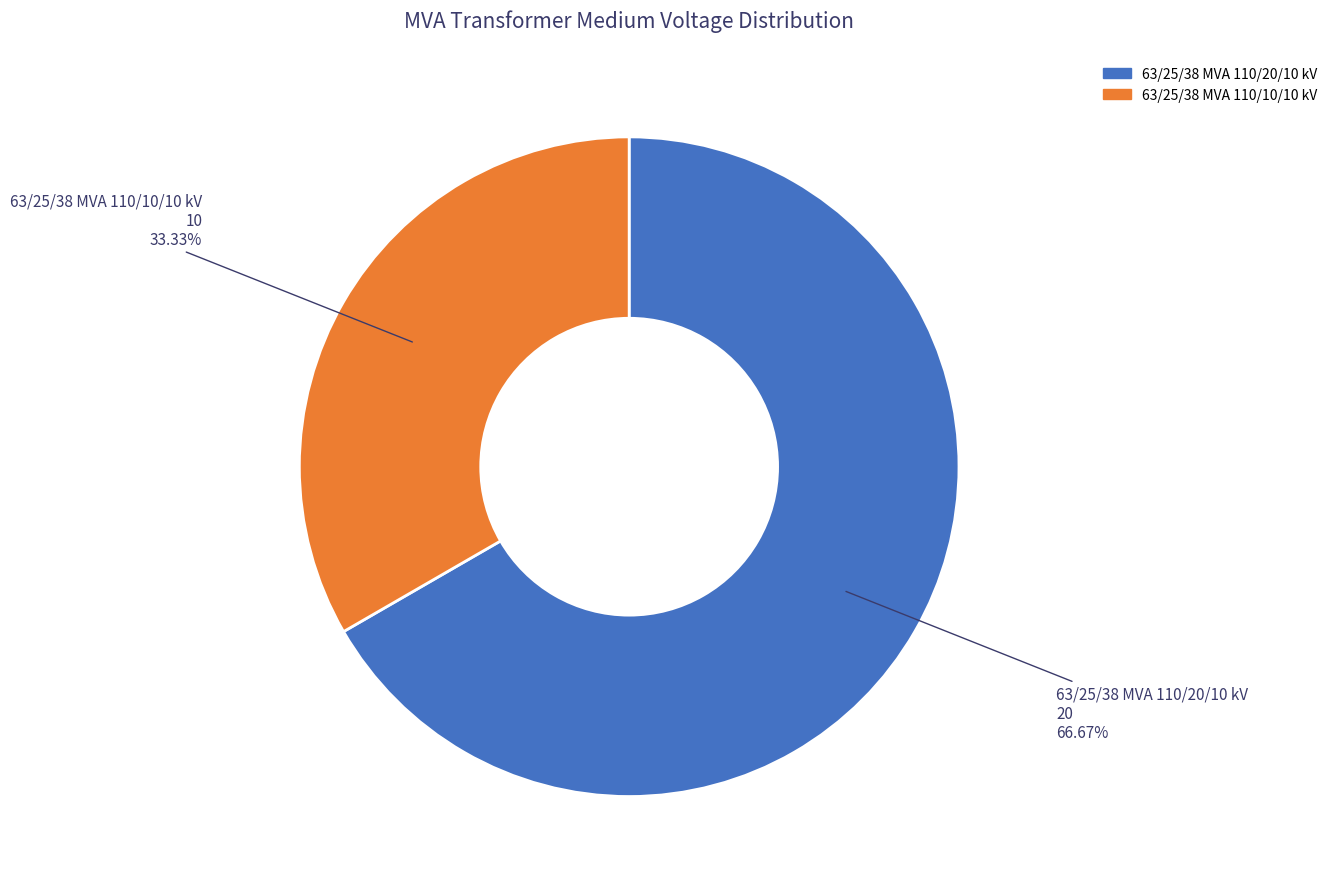

How many segments does this pie chart have?

2